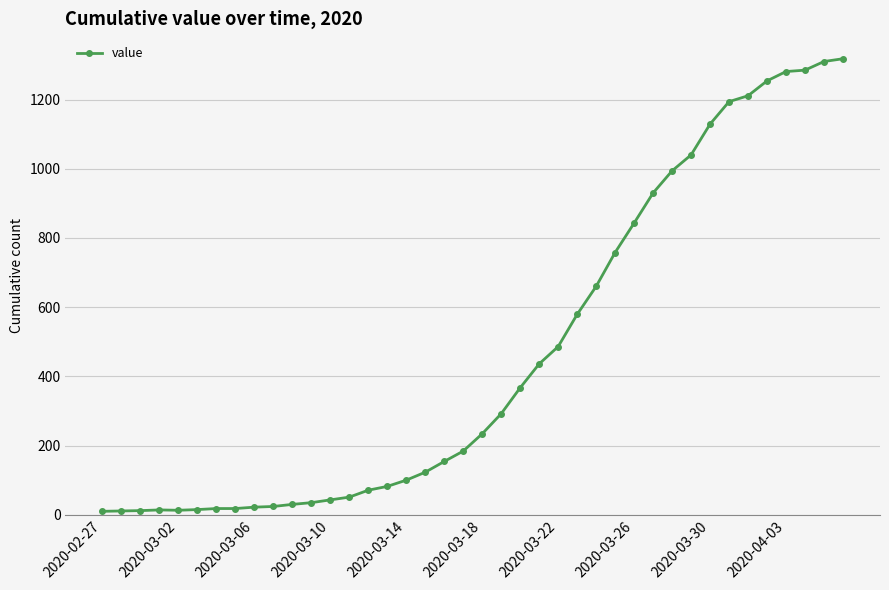

What is the maximum value shown in the chart?

1318